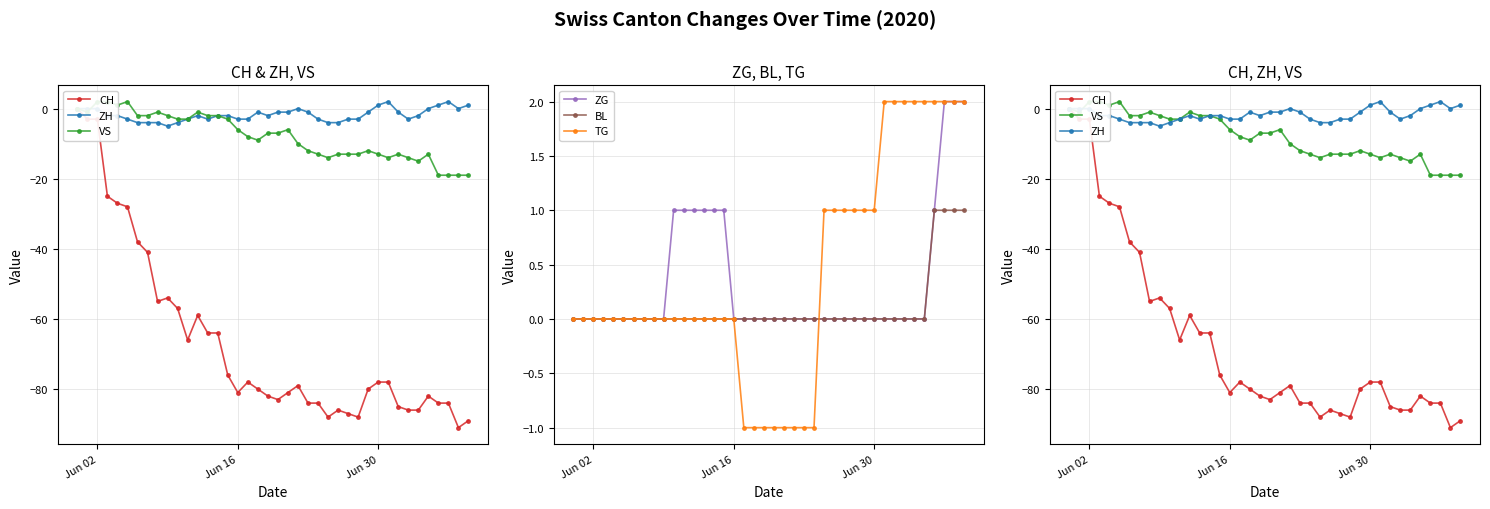

True or false: ZG has a value of 0 at Jun 02.

True